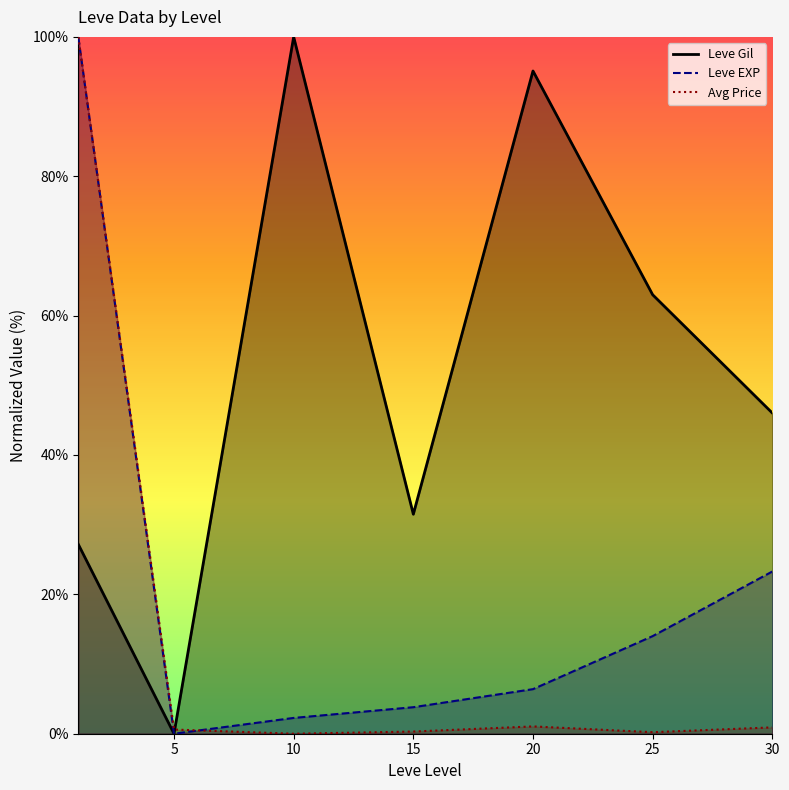

The Leve Gil series shows 9.5 at 0. True or false?

False